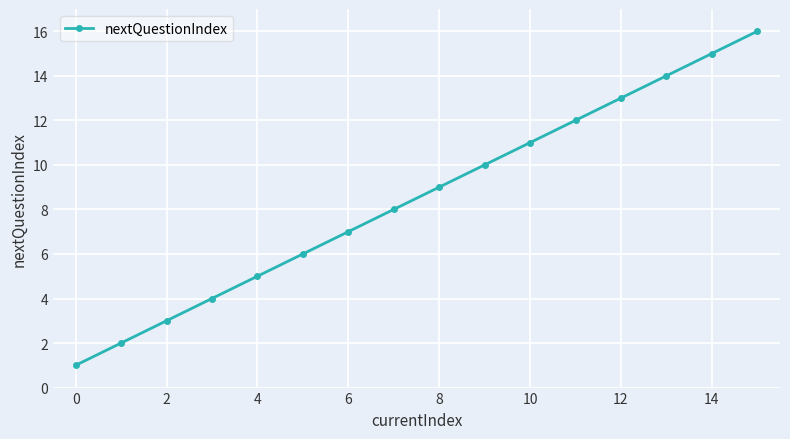

What is the difference between the maximum and minimum values?

15